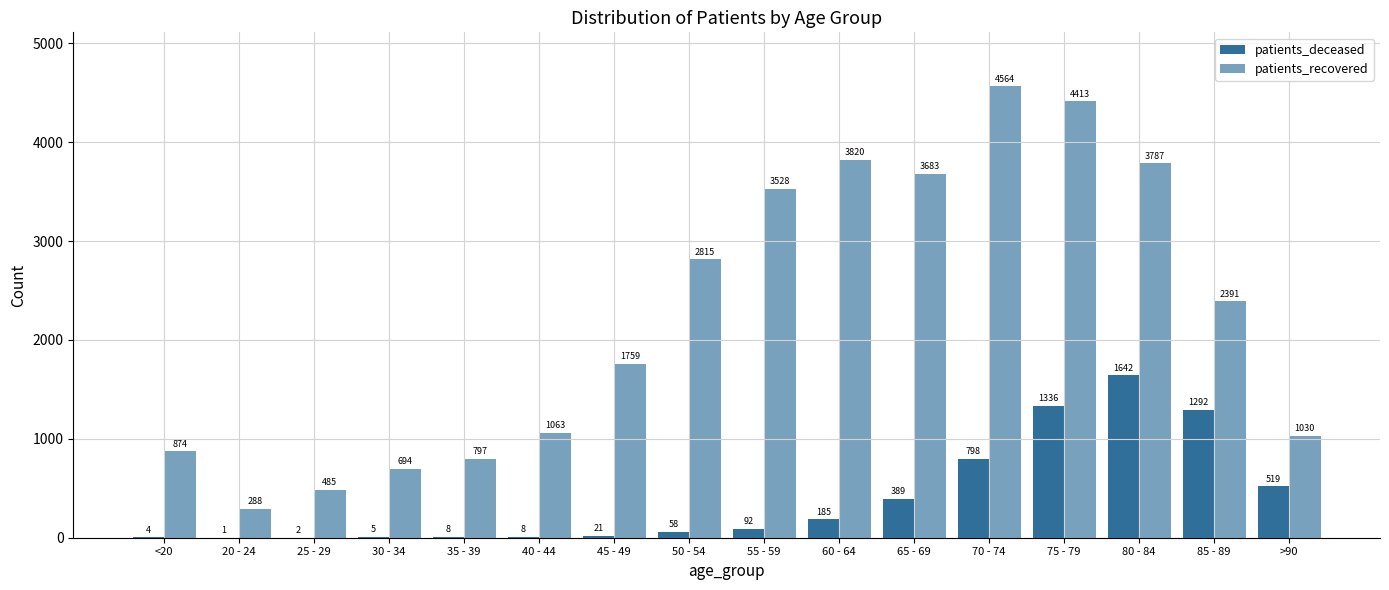

List the series in order of their overall mean, lowest first.

patients_deceased, patients_recovered